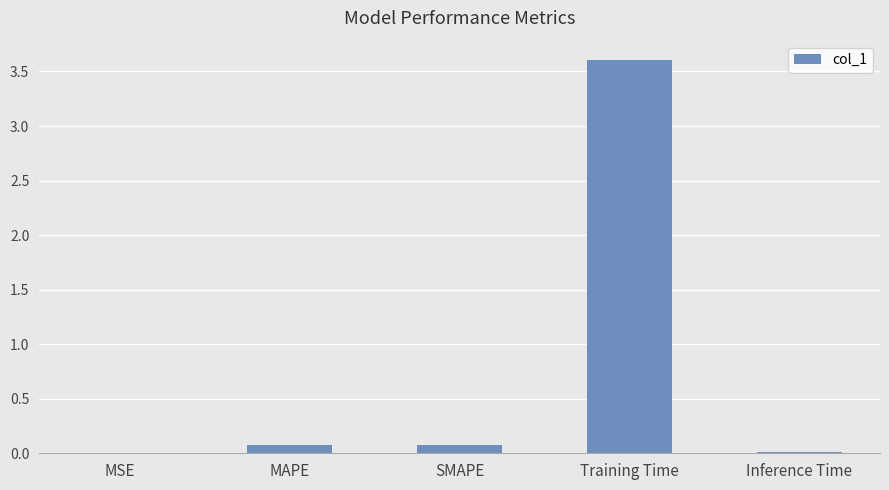

Are the bars horizontal?

No